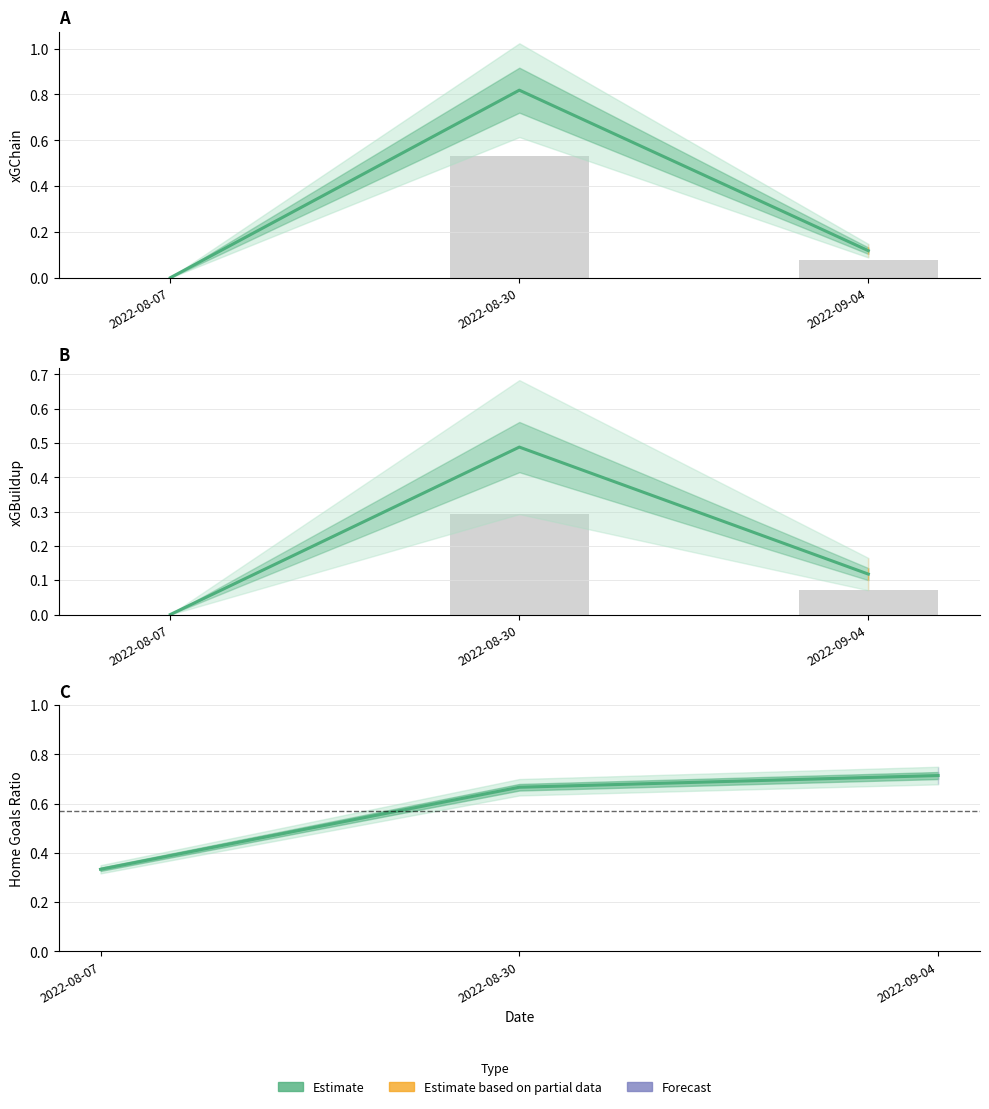

What is the approximate value of xGChain at 2022-08-30?

0.8